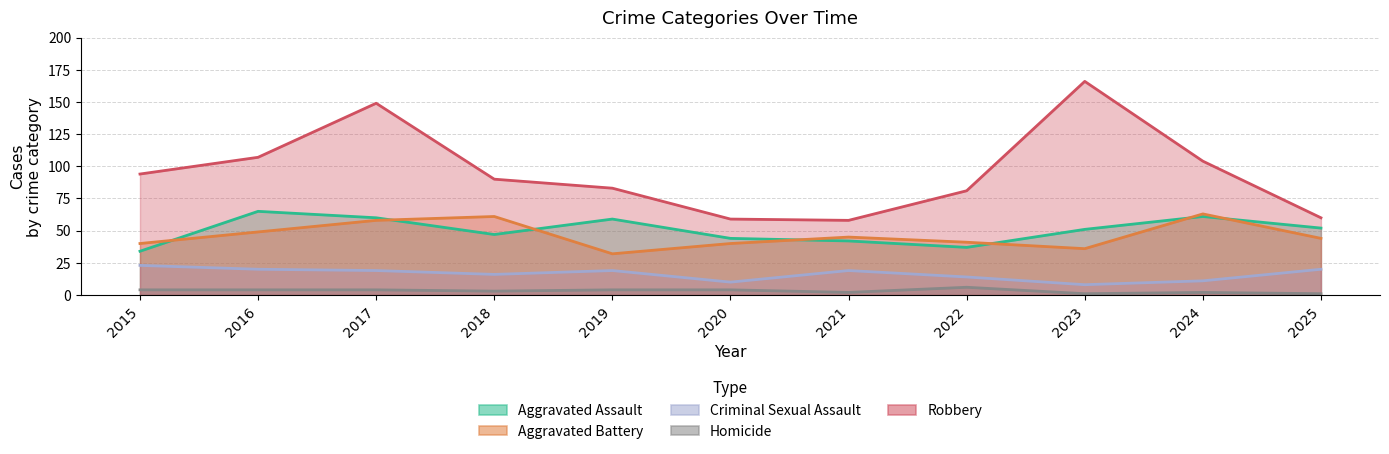

How many categories are shown in the chart?

11